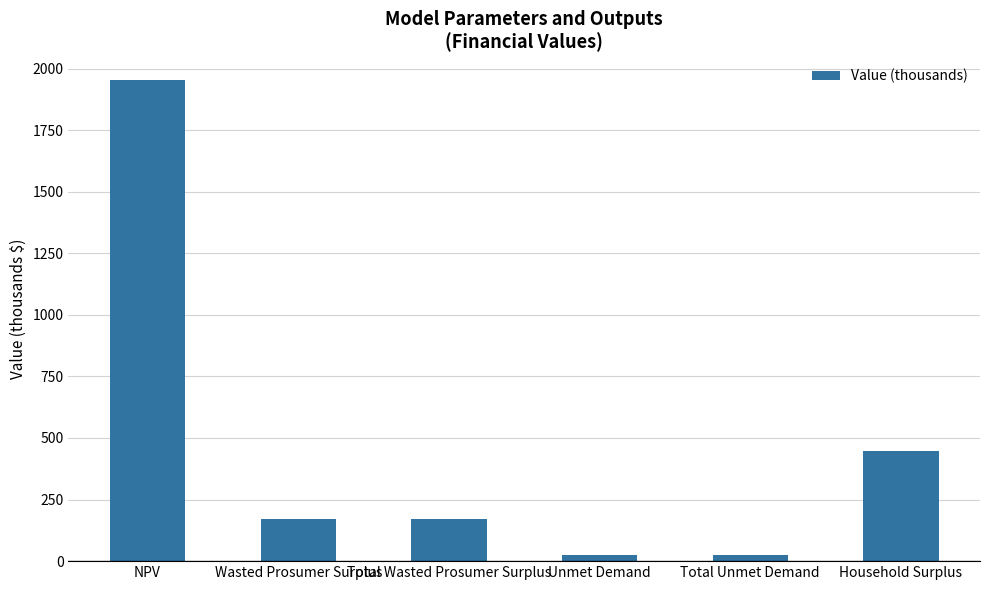

At which label does the data first exceed 169?

NPV